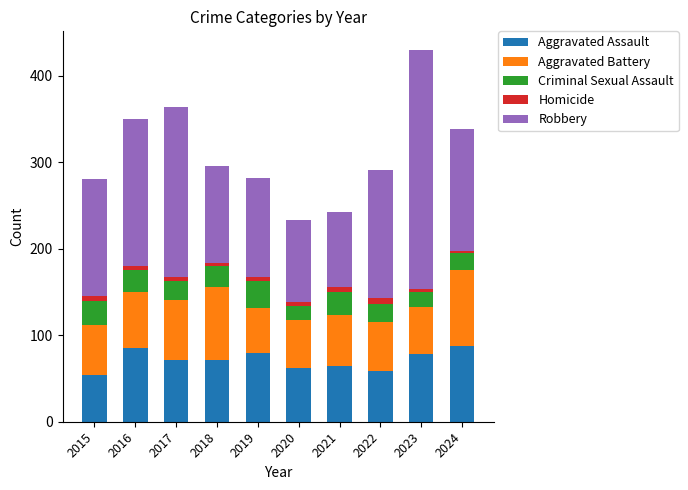

Is it true that Aggravated Assault equals 14 at 2022?

False